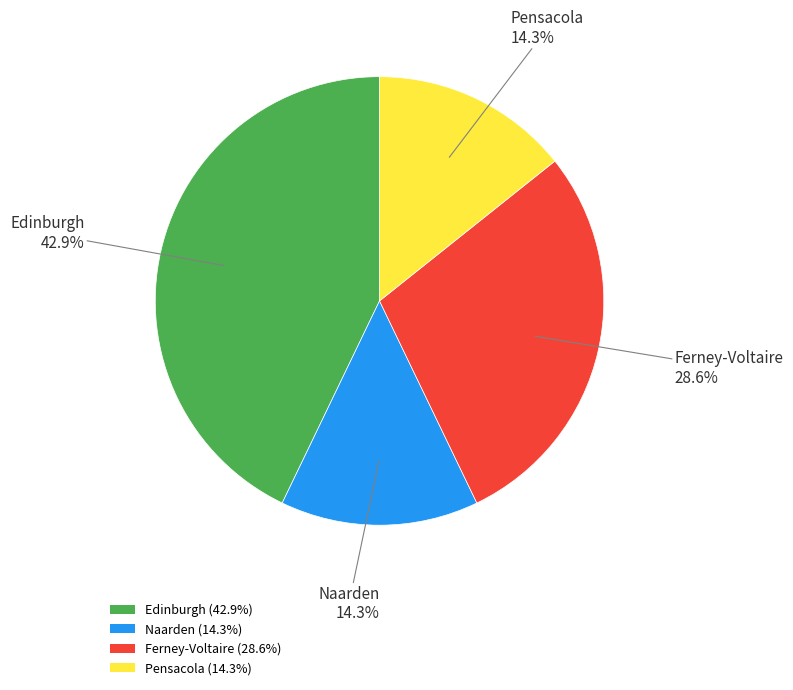

Combined, do Edinburgh (42.9%) and Ferney-Voltaire (28.6%) account for over 50%?

Yes